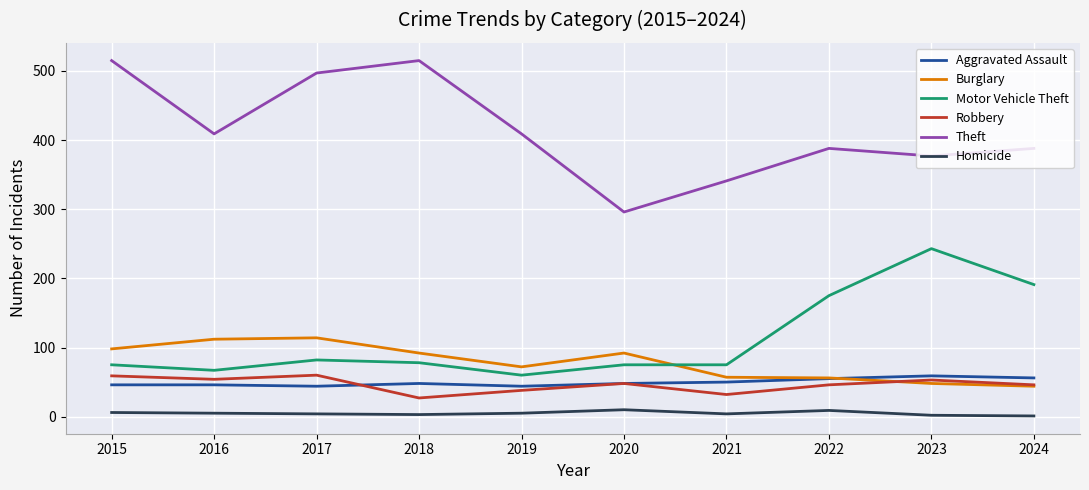

What is the lowest value of the Theft series?

296